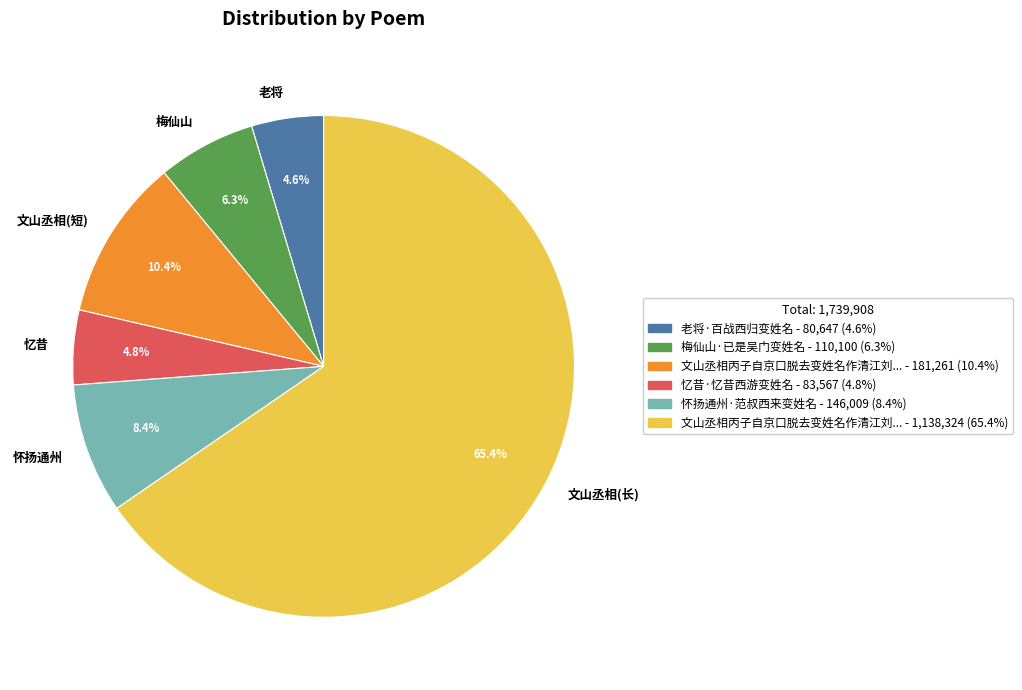

Between 怀扬通州 and 梅仙山, which is larger?

怀扬通州